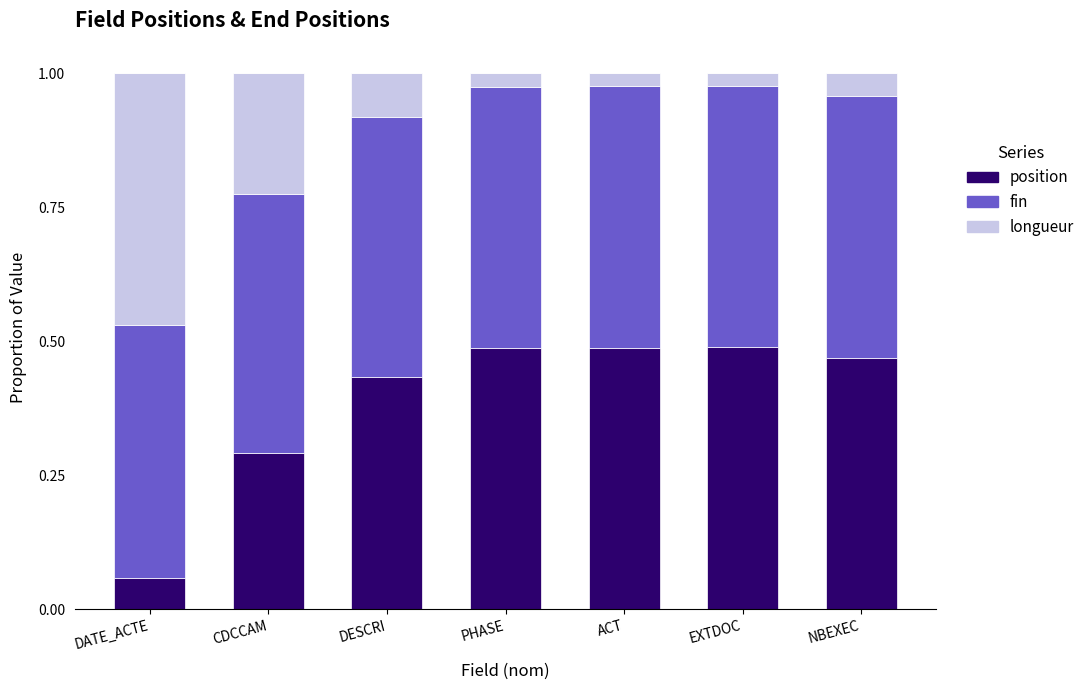

What is the sum of all position values?

2.7